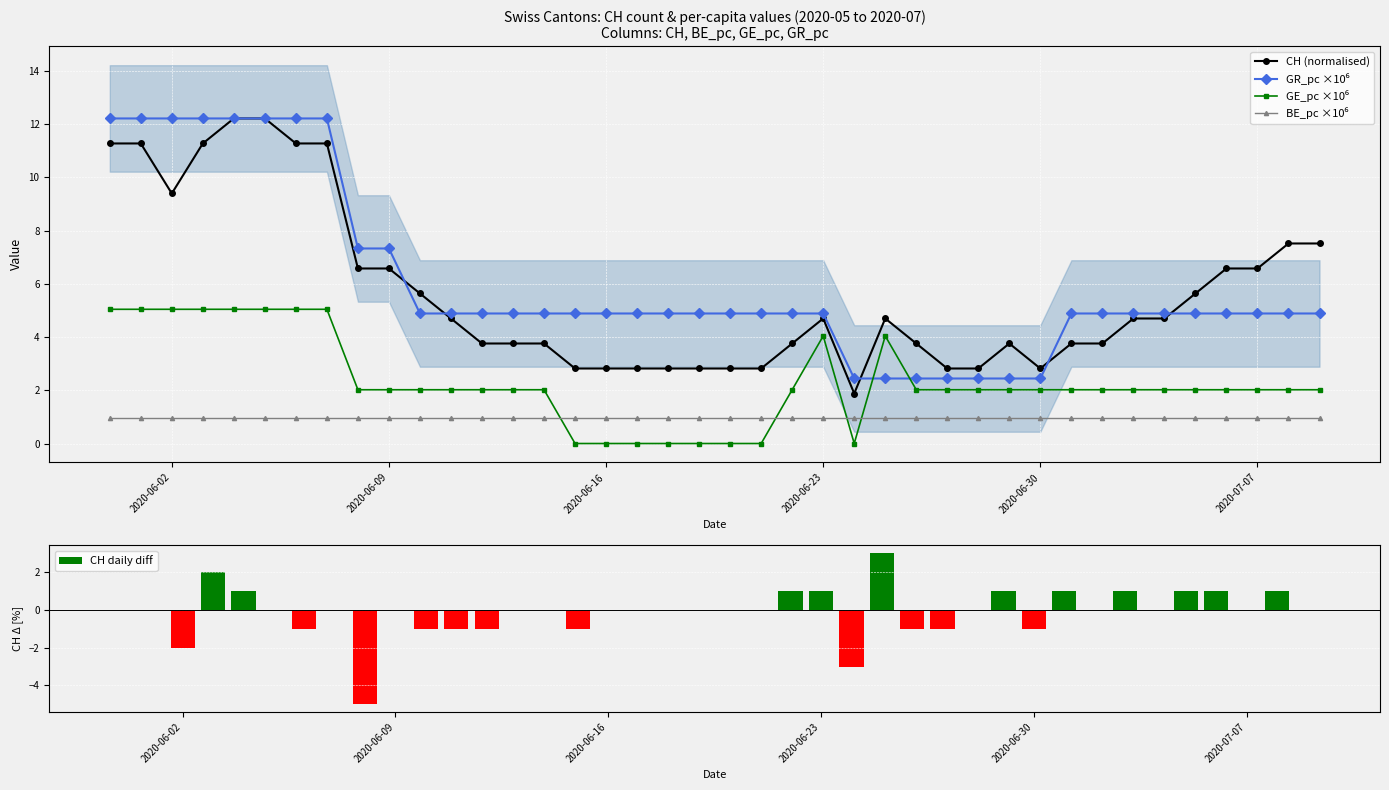

How many distinct data groups are displayed?

5